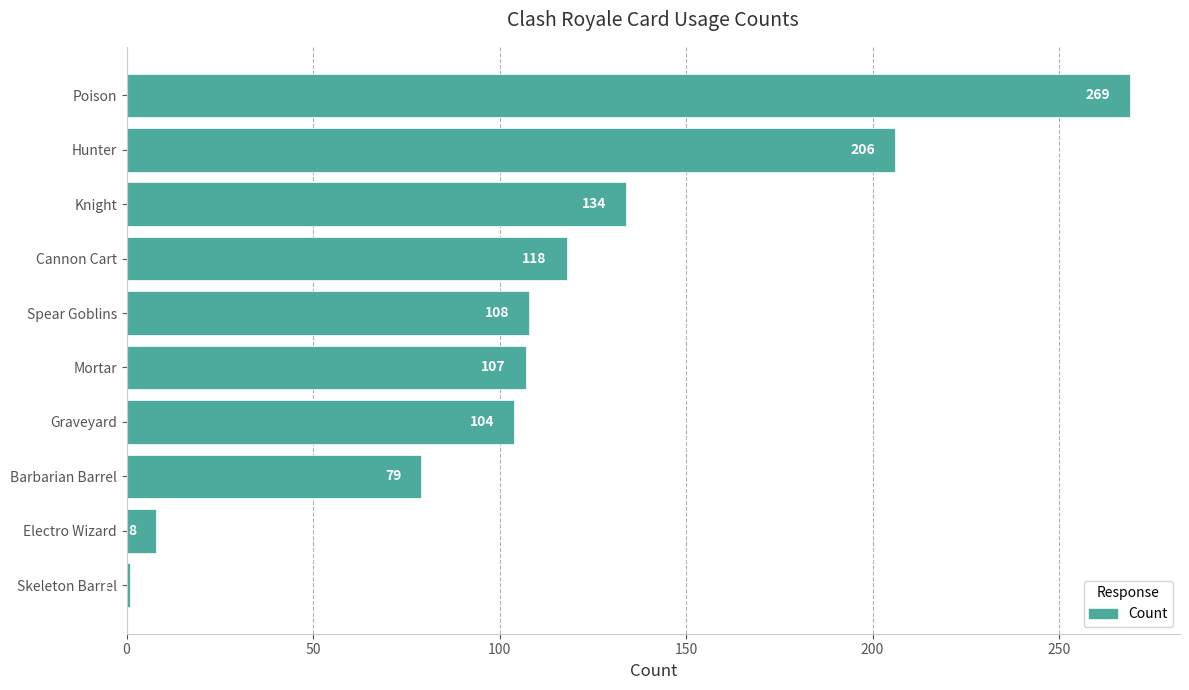

What is the value of the 9th bar from the top?

8